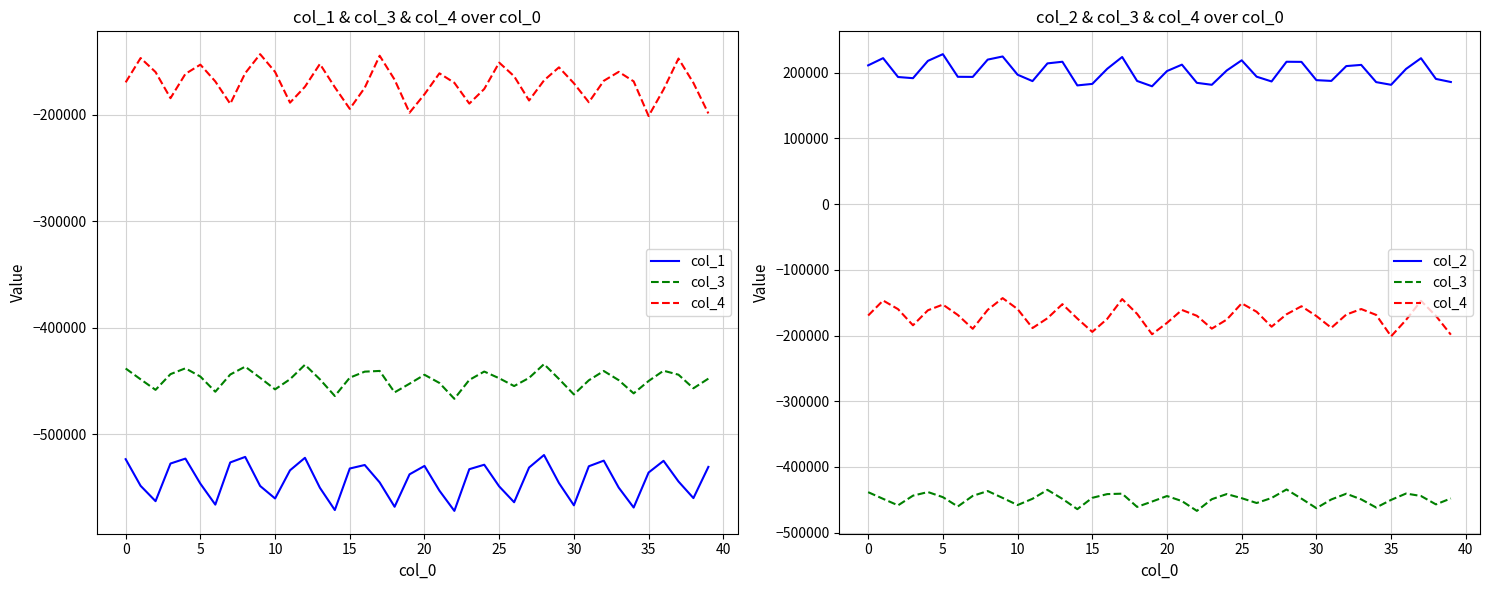

What is the approximate value of col_3 at 34?

-461791